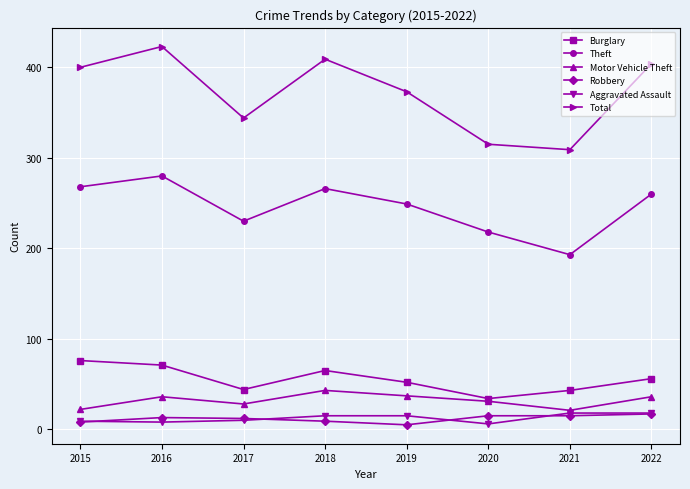

What is the difference between the maximum and minimum values in the Robbery series?

12